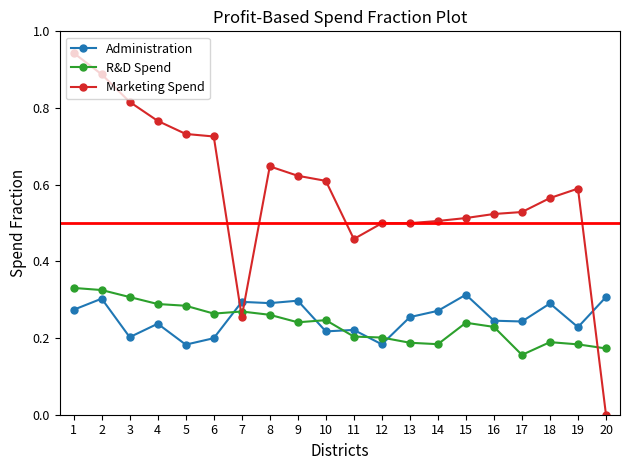

Which series has the largest total across all categories?

Marketing Spend